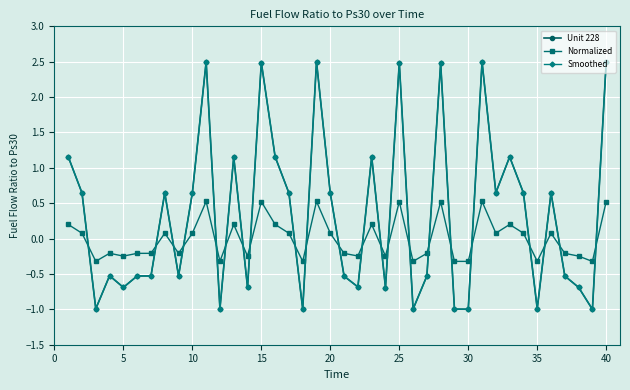

Does the chart have visible grid lines?

Yes